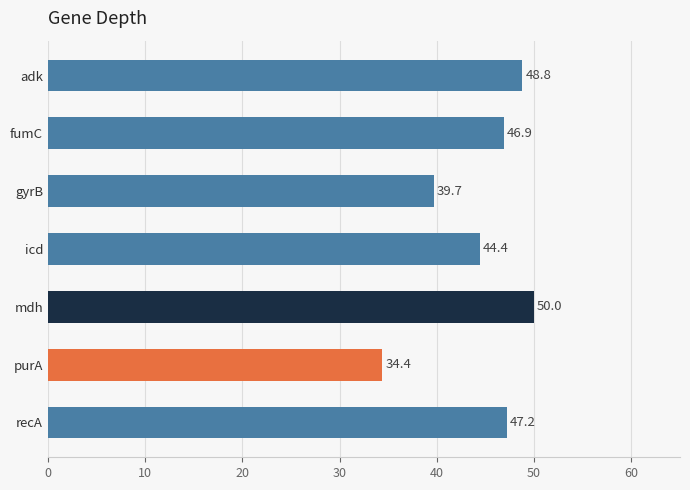

Rank the categories by value from lowest to highest.

purA, gyrB, icd, fumC, recA, adk, mdh